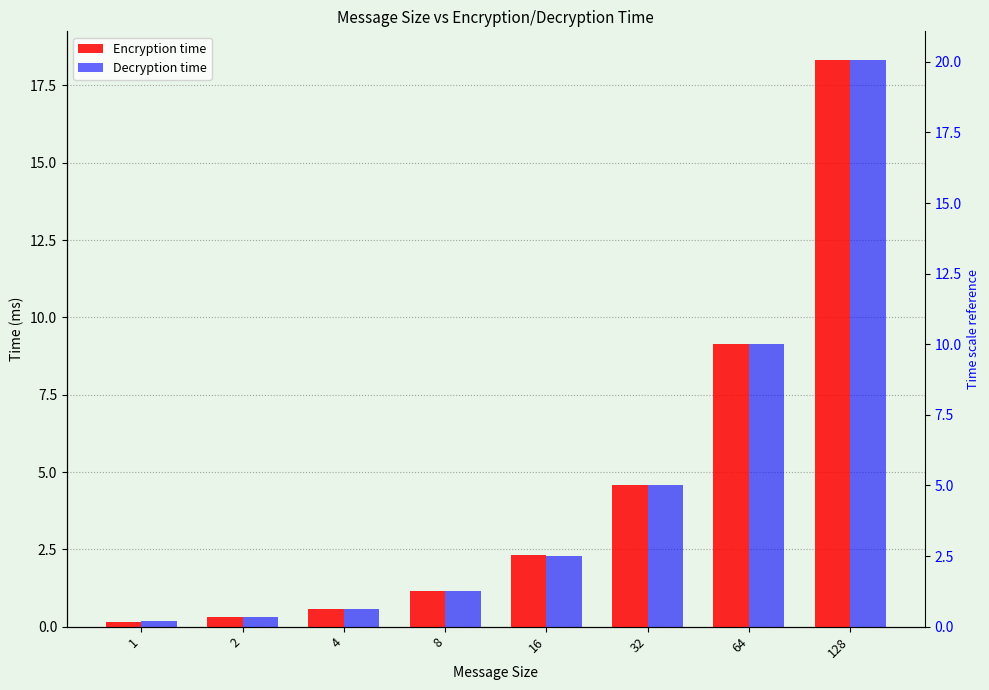

Reading right to left, transcribe all the data shown in this chart.

Encryption time: 128=18.3	64=9.1	32=4.6	16=2.3	8=1.2	4=0.6	2=0.3	1=0.1
Decryption time: 128=18.3	64=9.1	32=4.6	16=2.3	8=1.1	4=0.6	2=0.3	1=0.2